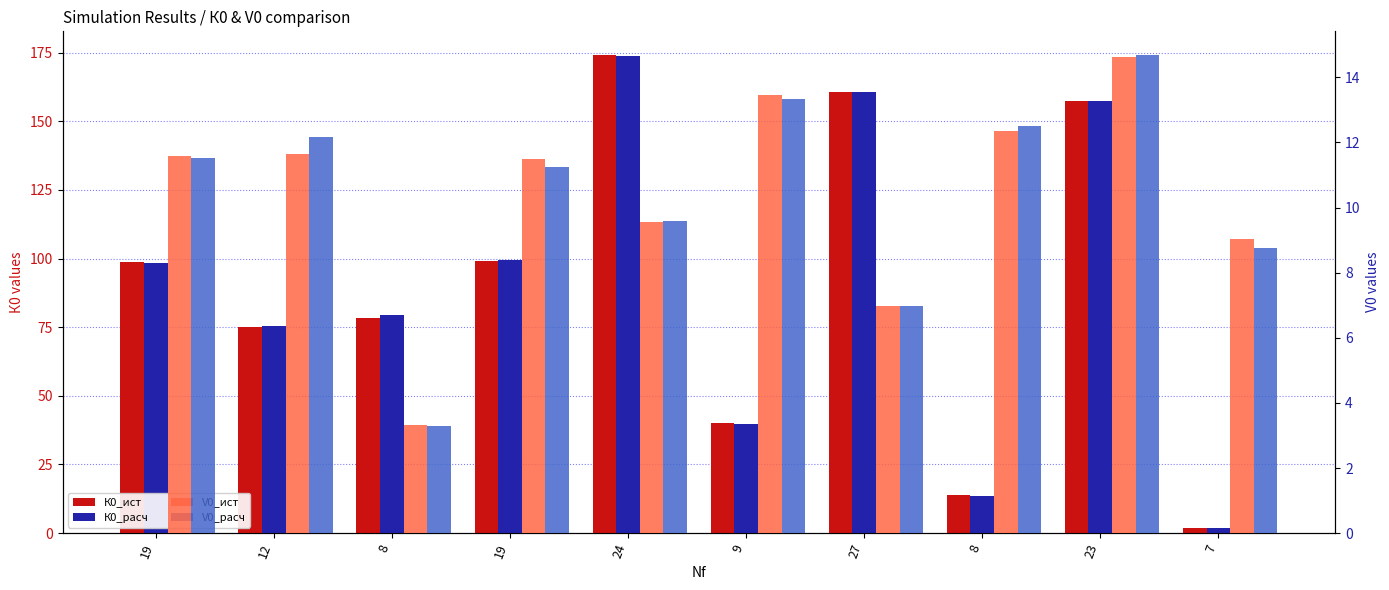

Which label corresponds to the largest value in the chart?

24